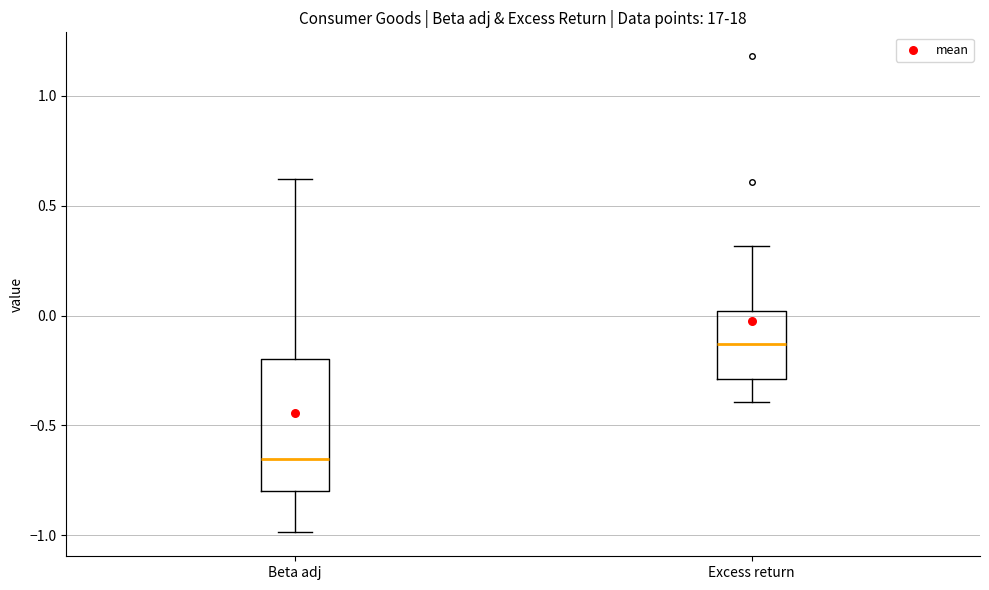

Which box's median line is the highest?

Excess return